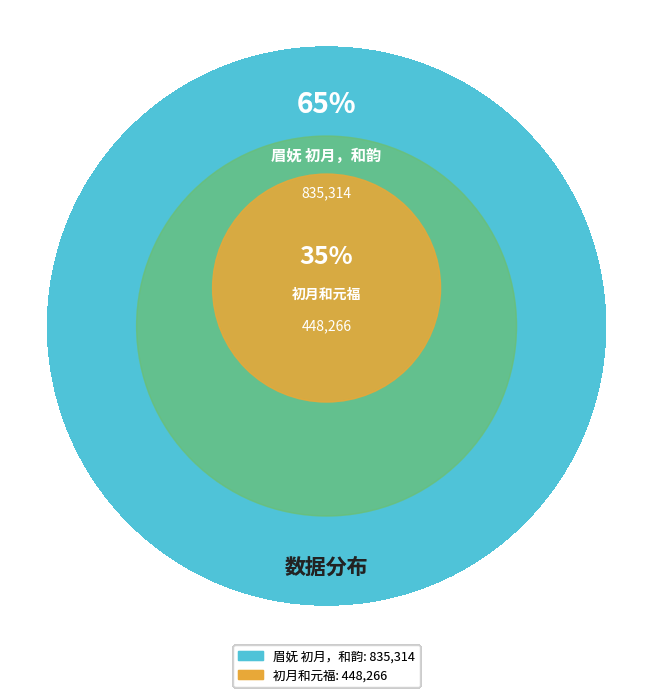

To the nearest percent, what is the difference between the largest and smallest slice percentages?

30%